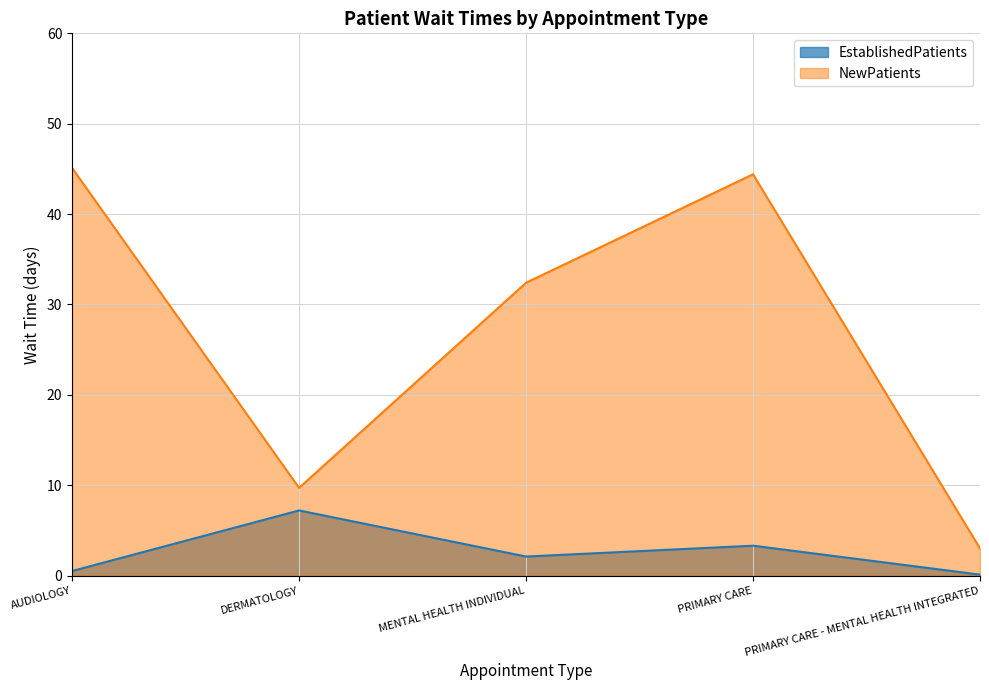

What is the value of the EstablishedPatients point at the 2nd from the left?

7.2